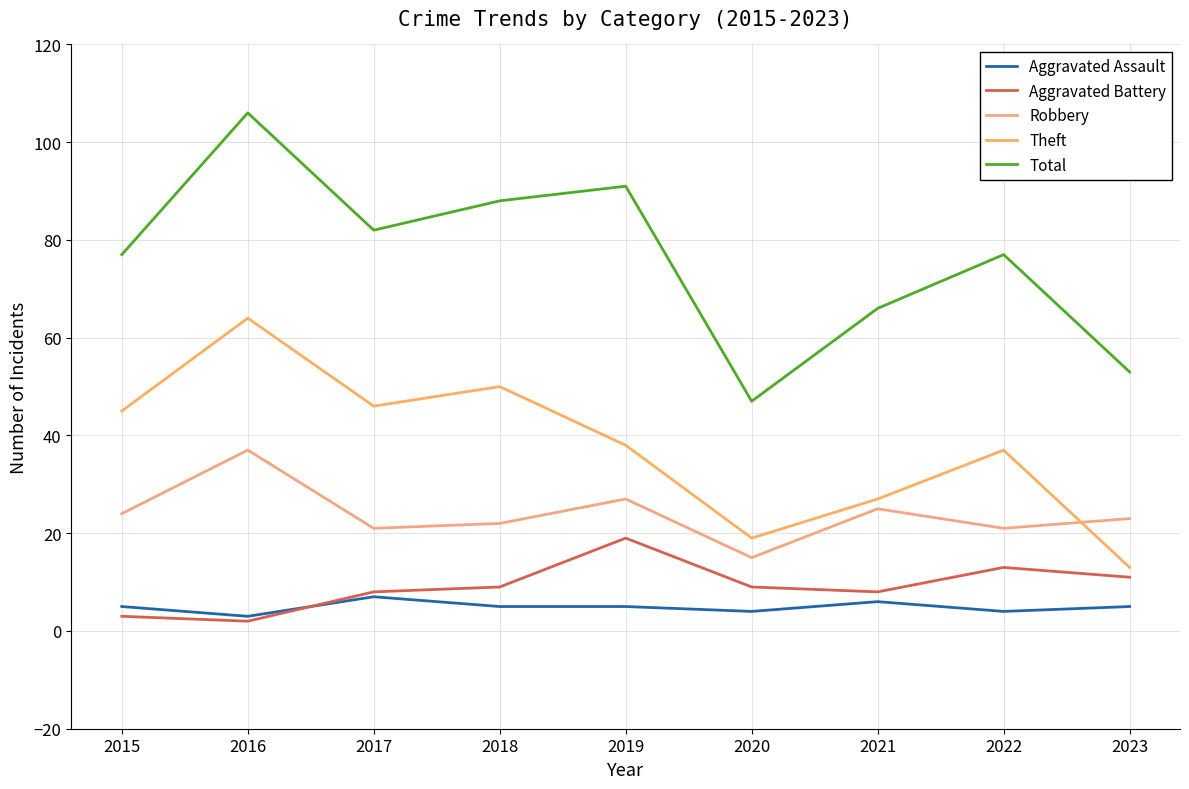

What is the sum of the Aggravated Battery values at 2017 and 2022?

21